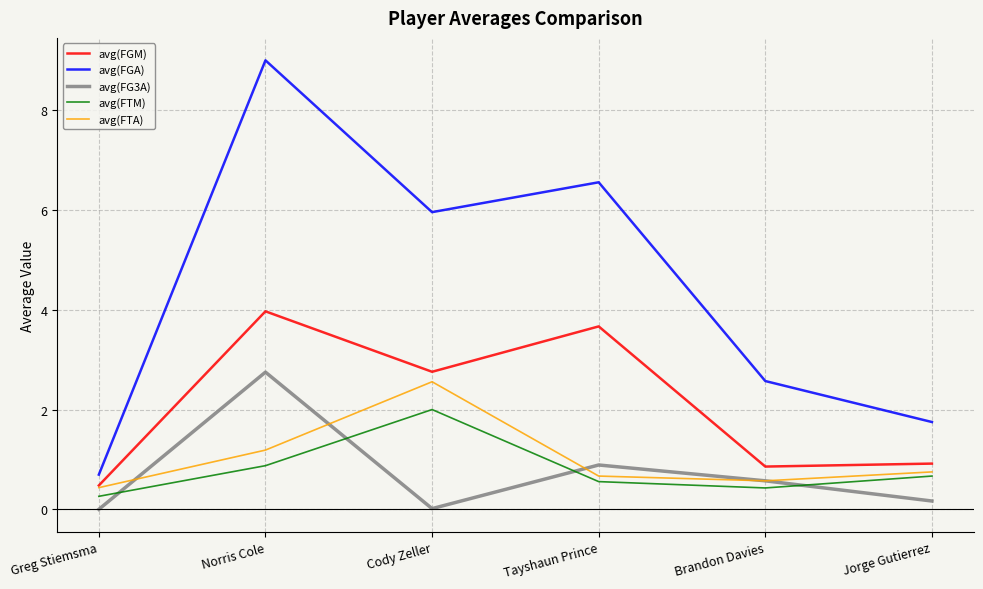

What position from the left is Tayshaun Prince?

4